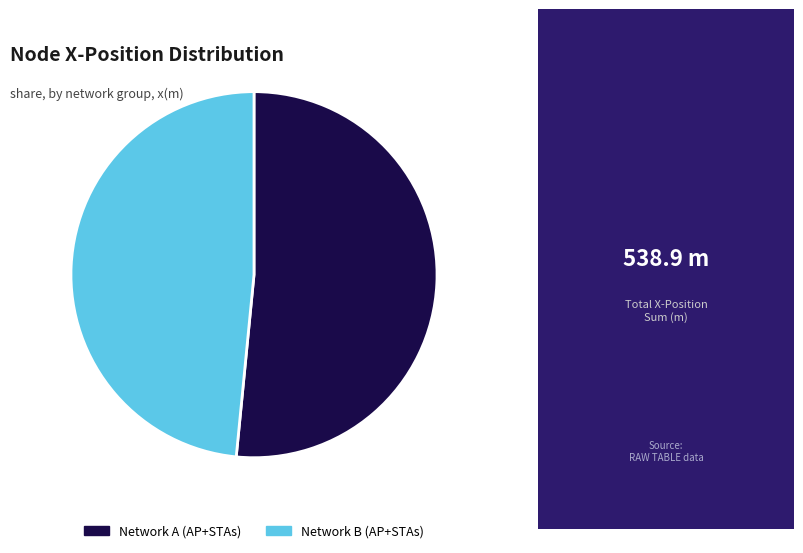

Is the sum of Network A (AP+STAs) and Network B (AP+STAs) greater than half?

Yes